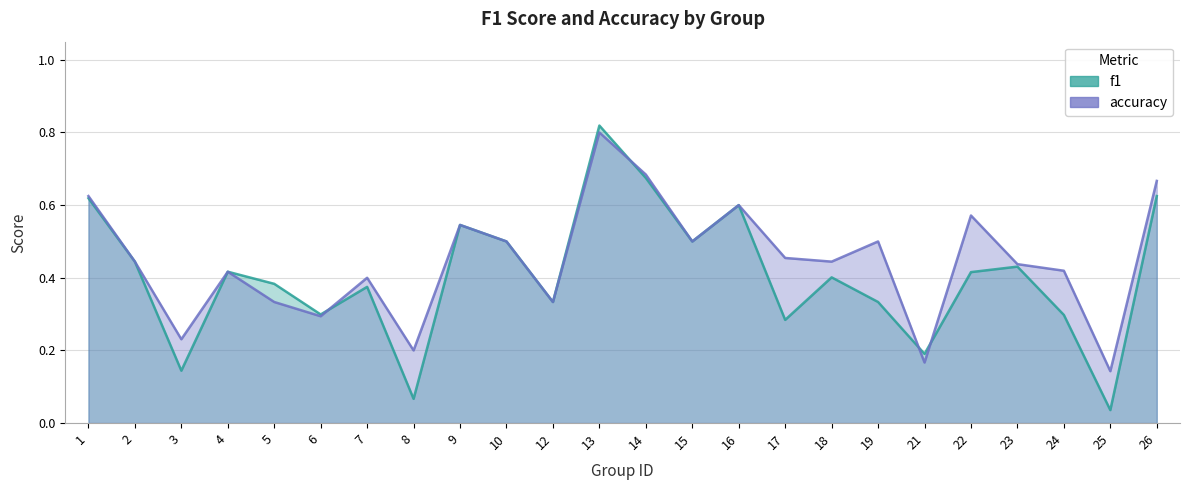

How many categories are shown in the chart?

24